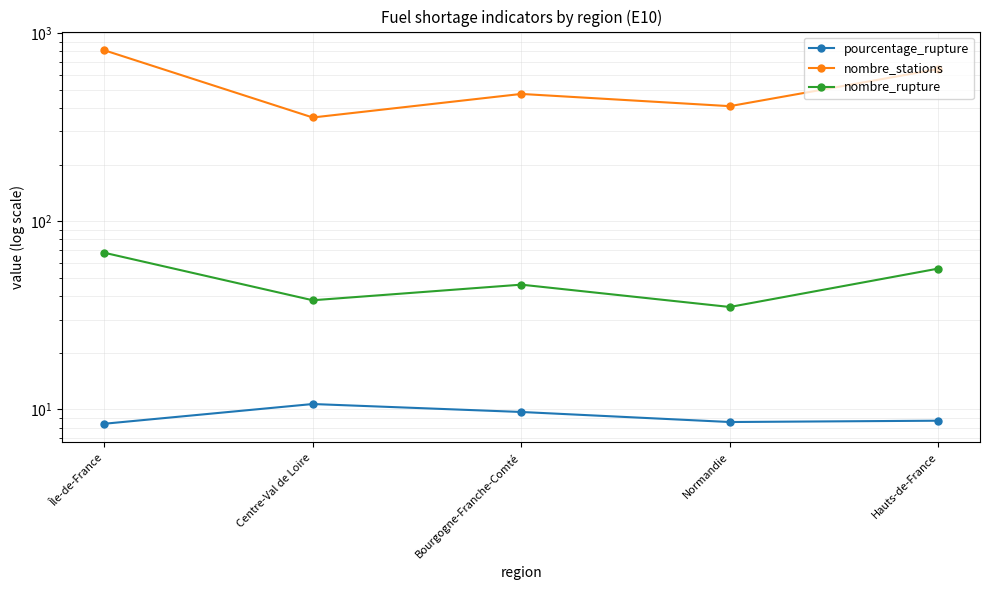

The pourcentage_rupture series shows 8.6 at Normandie. True or false?

True